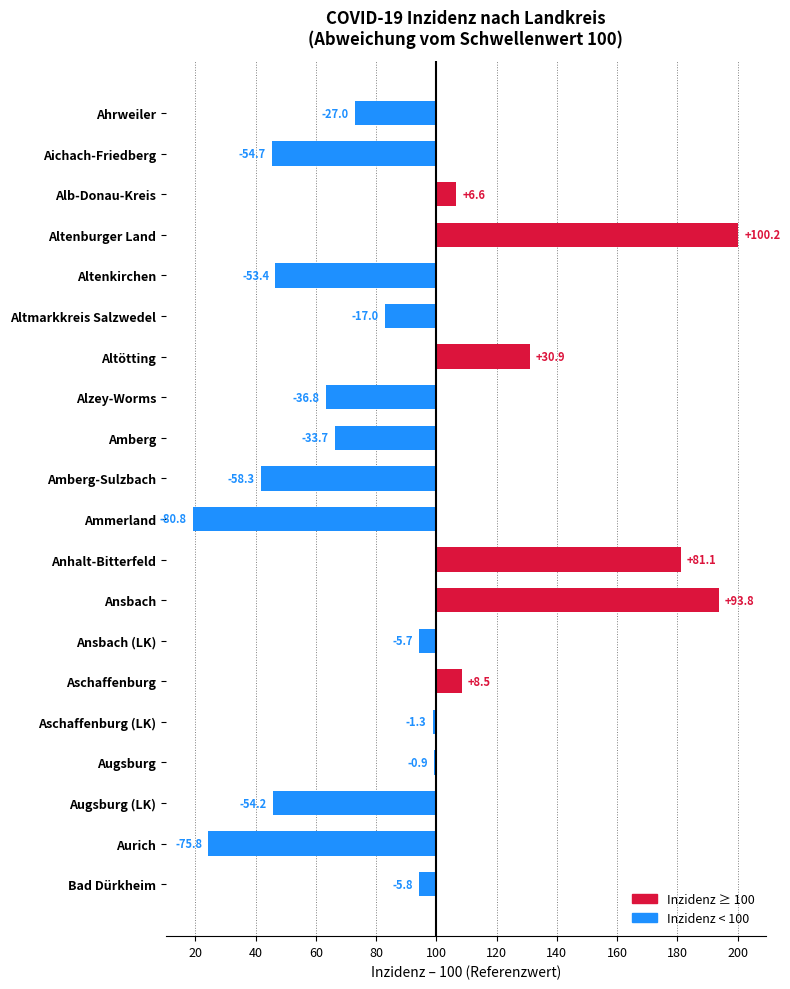

How many values are below zero?

14